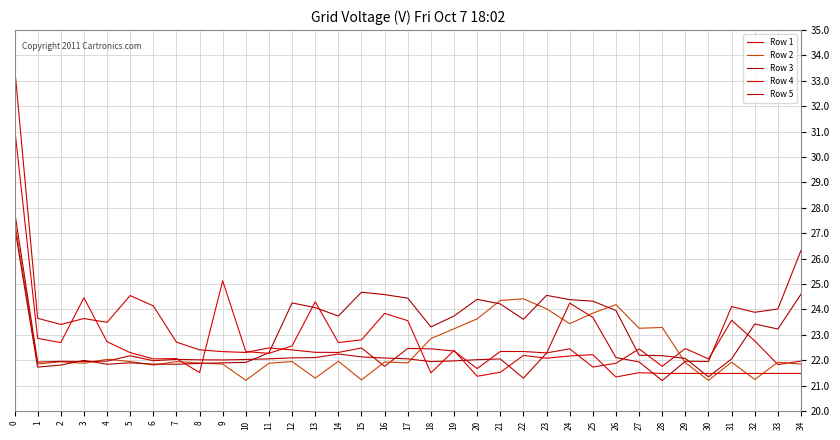

Is it true that Row 2 equals 21.9 at 16?

True